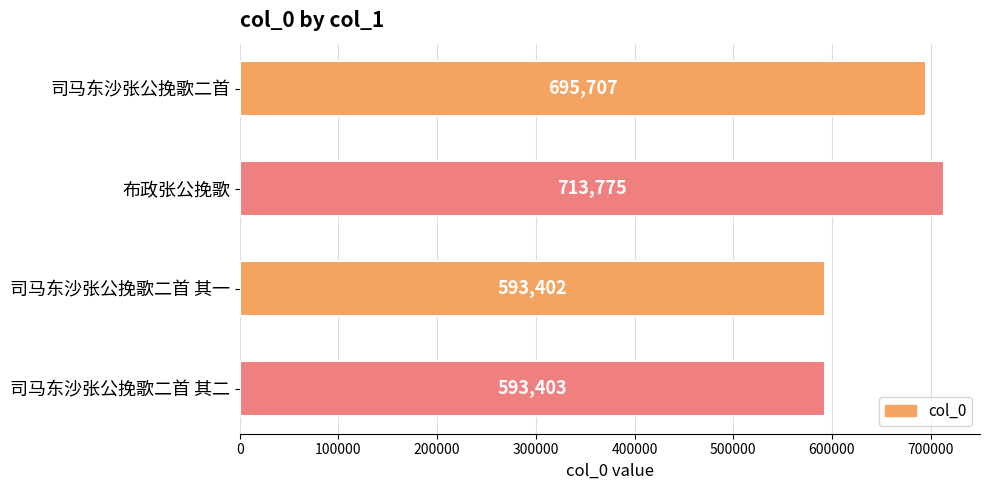

Which has a higher value, 司马东沙张公挽歌二首 其二 or 司马东沙张公挽歌二首?

司马东沙张公挽歌二首